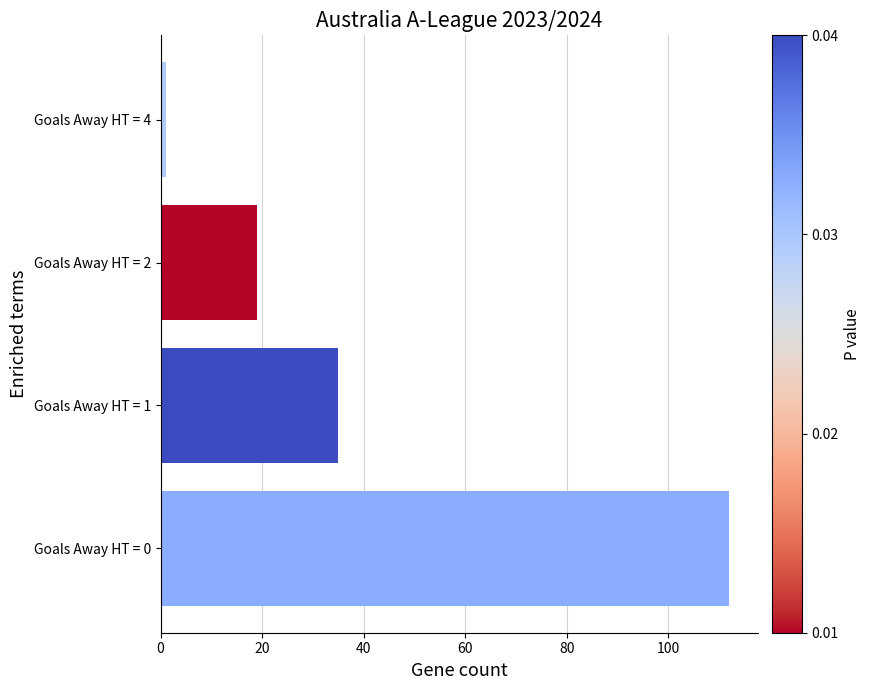

Count the number of categories in the chart.

4